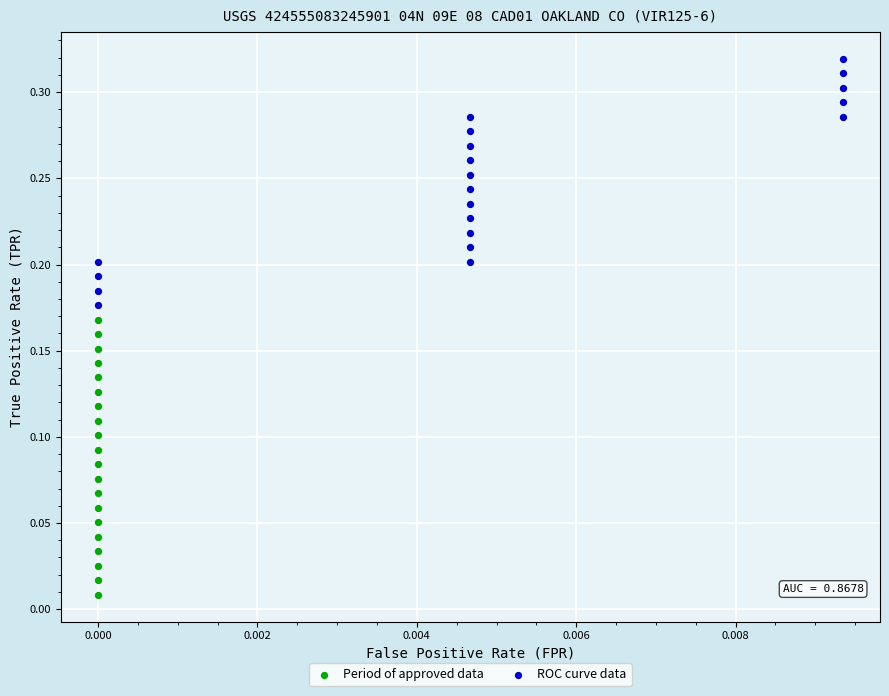

Which series has the widest spread of Y values?

Period of approved data